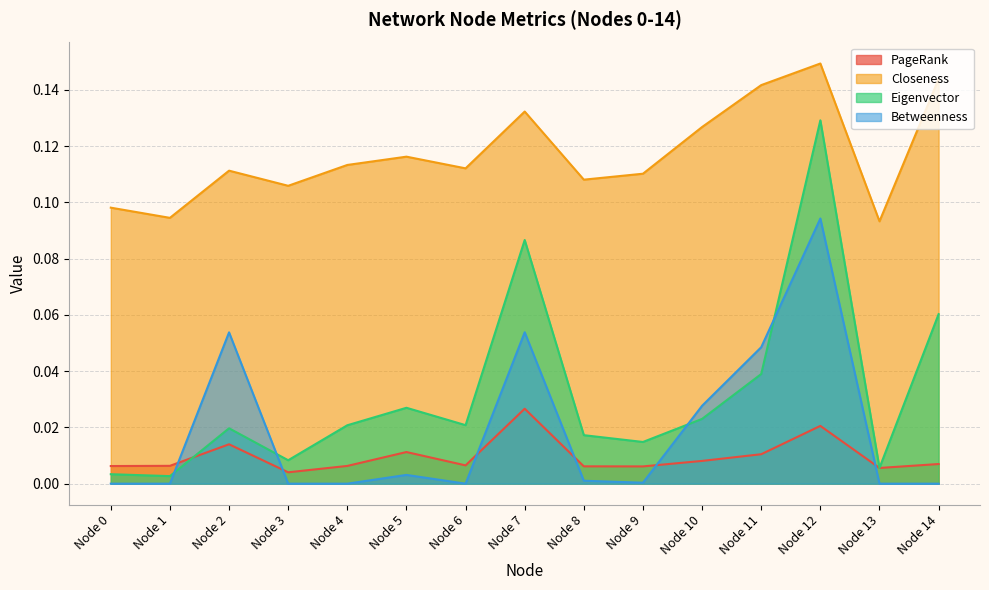

Which has a higher value, Node 14 or Node 0?

Node 14